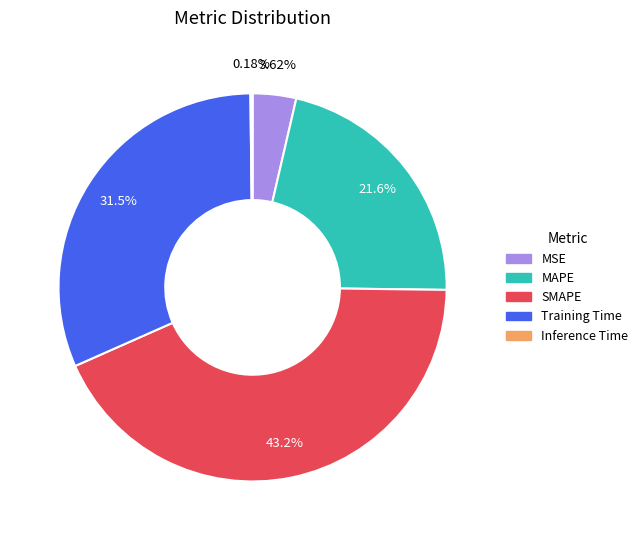

Which has a higher value, MSE or MAPE?

MAPE